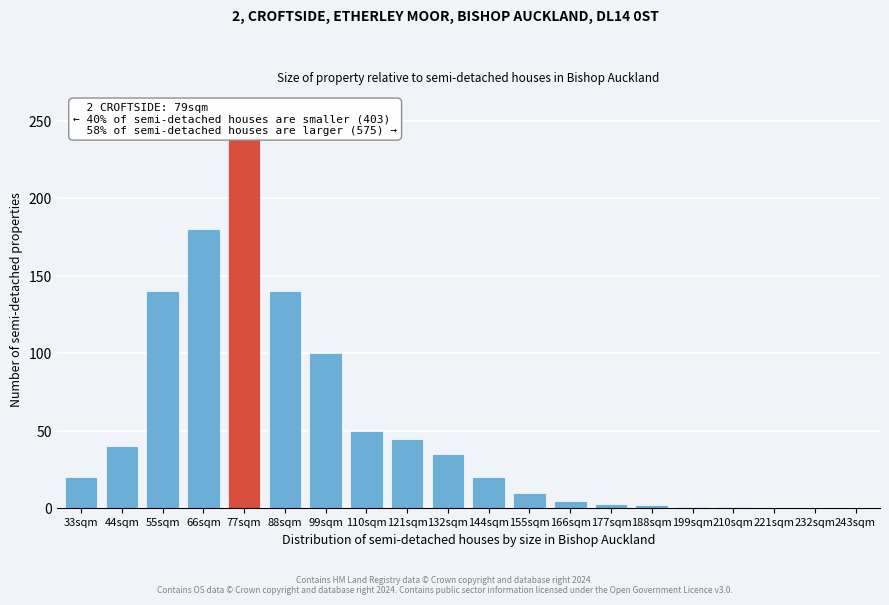

What is the ratio of the value at 110sqm to the value at 88sqm?

0.4